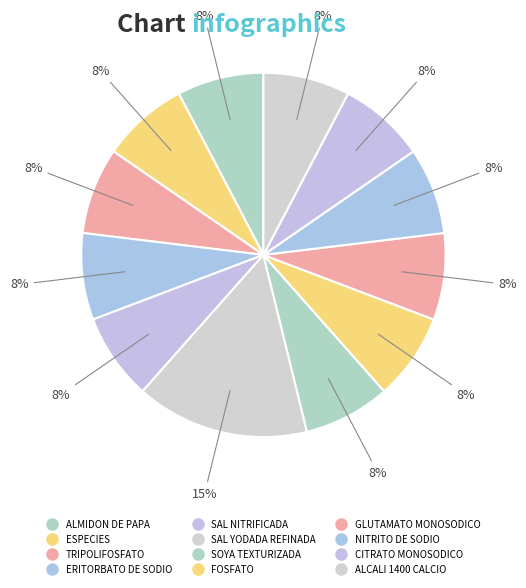

How many segments does this pie chart have?

12